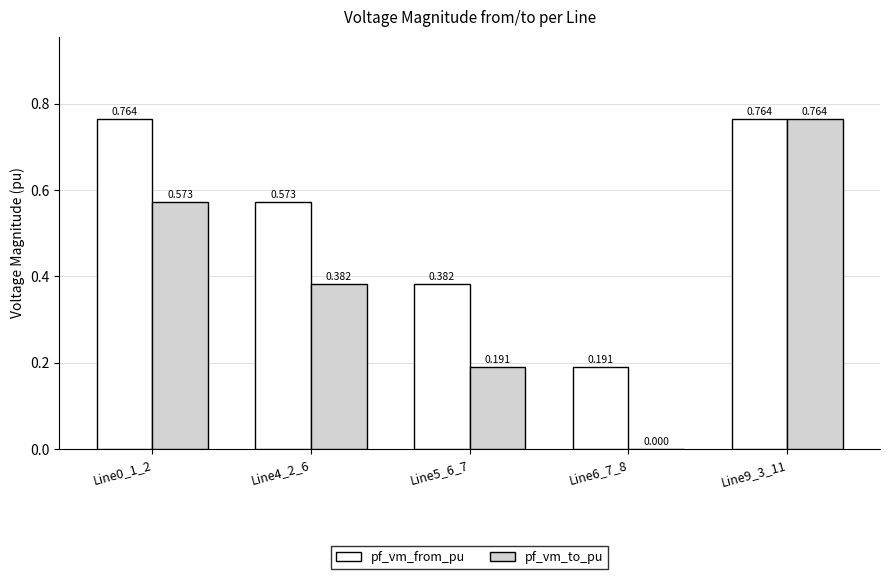

What is the sum of the pf_vm_from_pu values at Line4_2_6 and Line5_6_7?

1.0